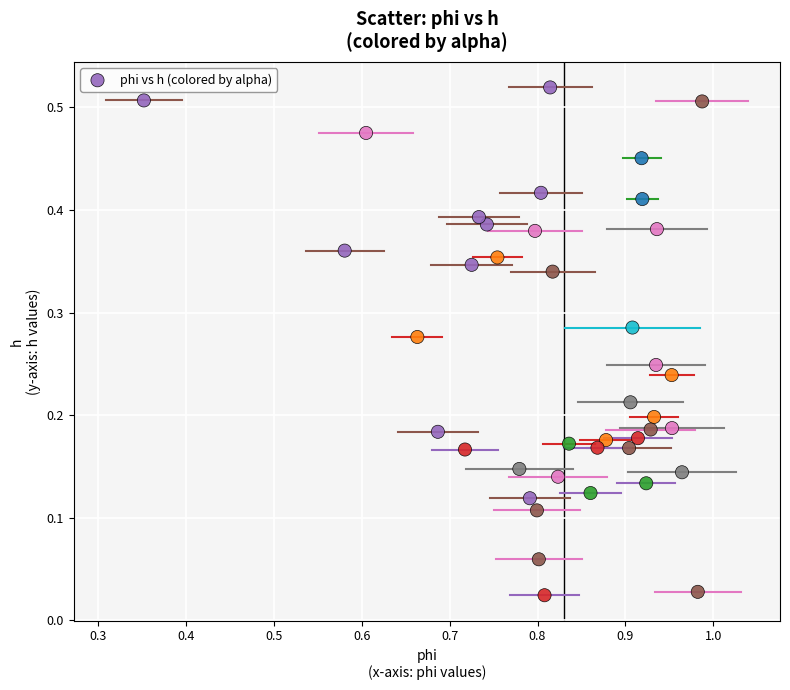

What is the range of X values (max minus min)?

0.6